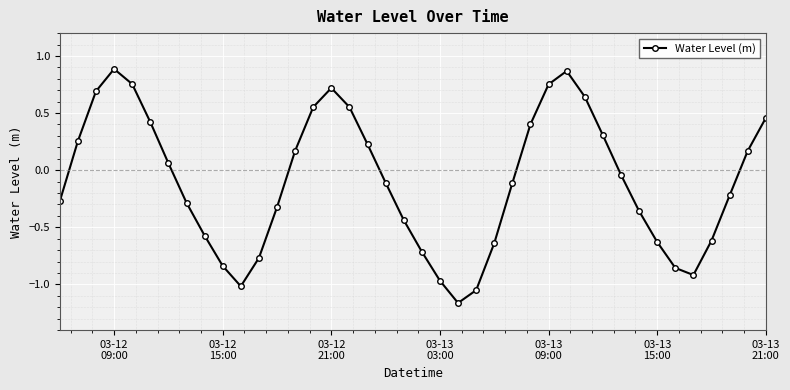

How many values are below 0?

22